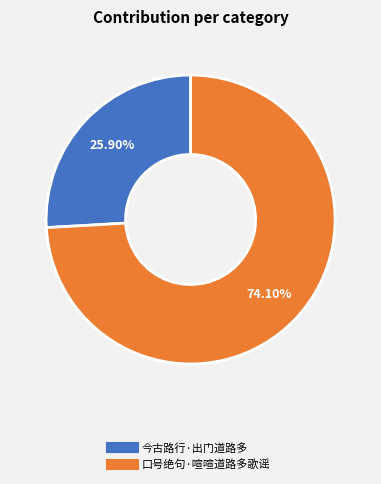

To the nearest percent, what is the difference between the largest and smallest slice percentages?

48%